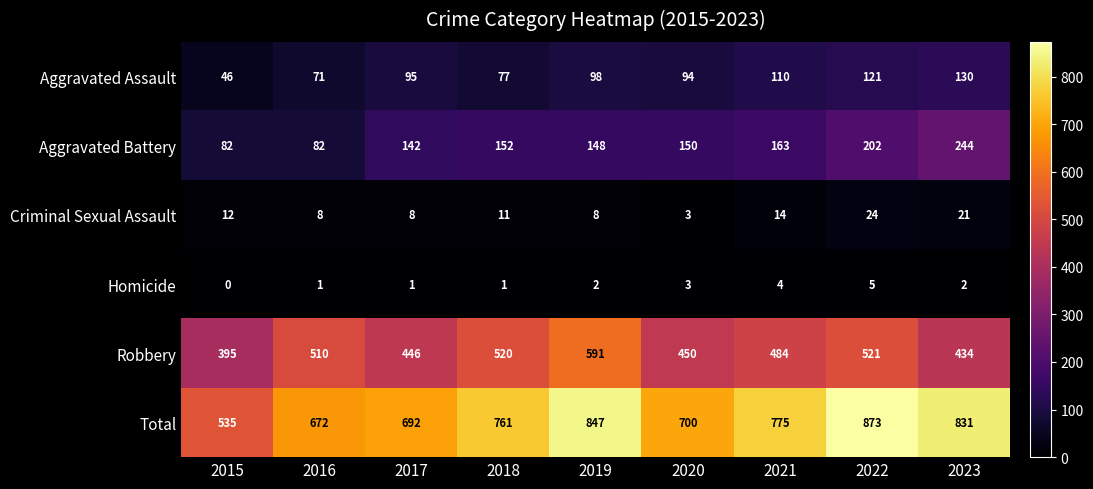

Is it true that Aggravated Assault equals 94 at 2020?

True